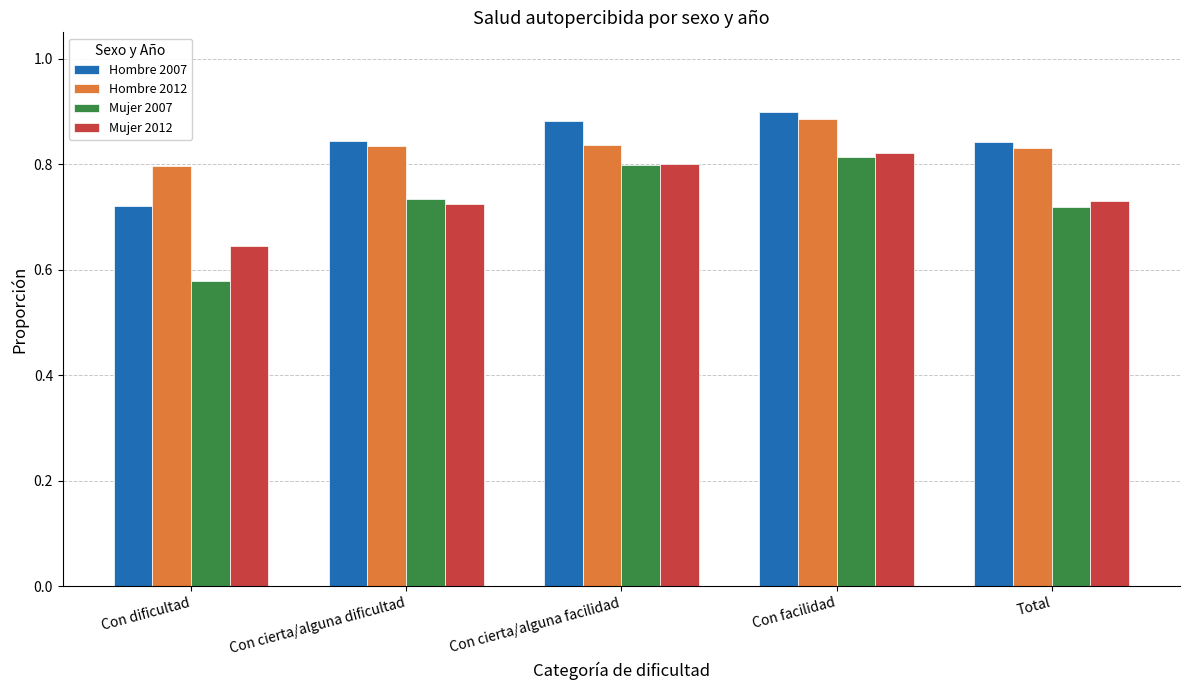

At which label is Mujer 2007 closest to 0?

Con dificultad